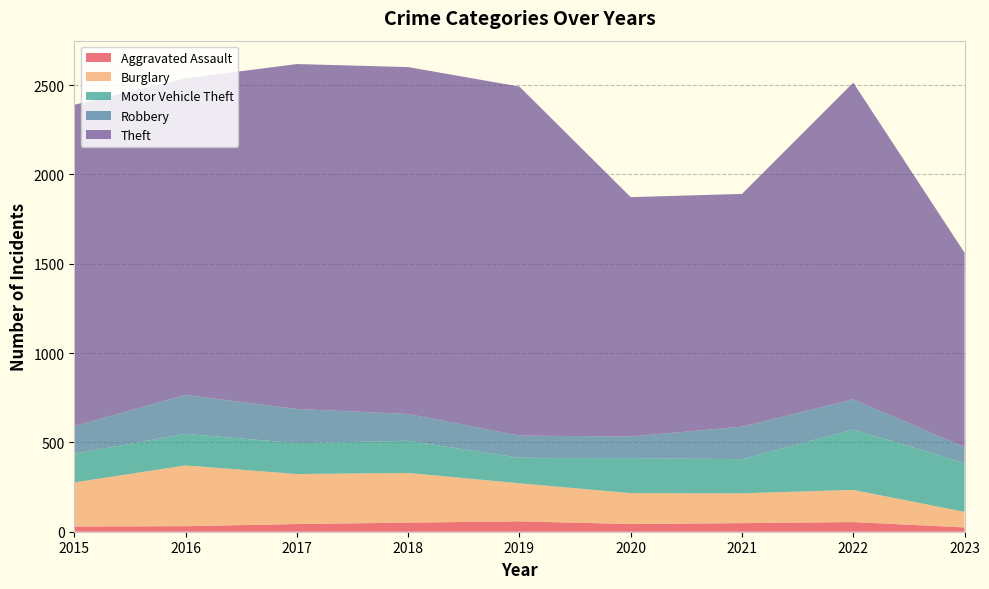

Reading left to right, extract all data points from this chart.

Aggravated Assault: 2015=29	2016=31	2017=43	2018=51	2019=58	2020=43	2021=48	2022=54	2023=24
Burglary: 2015=247	2016=340	2017=280	2018=278	2019=213	2020=173	2021=167	2022=180	2023=87
Motor Vehicle Theft: 2015=160	2016=177	2017=173	2018=180	2019=143	2020=196	2021=191	2022=338	2023=274
Robbery: 2015=155	2016=218	2017=191	2018=150	2019=124	2020=121	2021=182	2022=169	2023=89
Theft: 2015=1799	2016=1772	2017=1931	2018=1942	2019=1954	2020=1340	2021=1303	2022=1773	2023=1088